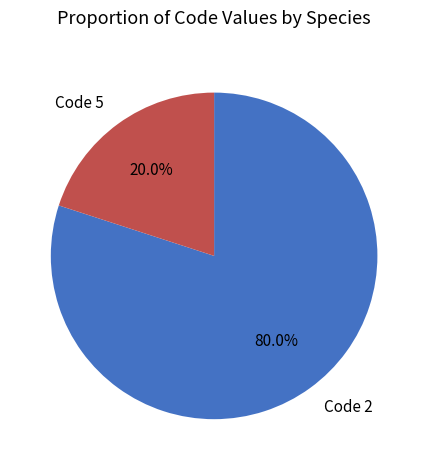

How many slices are in this pie chart?

2